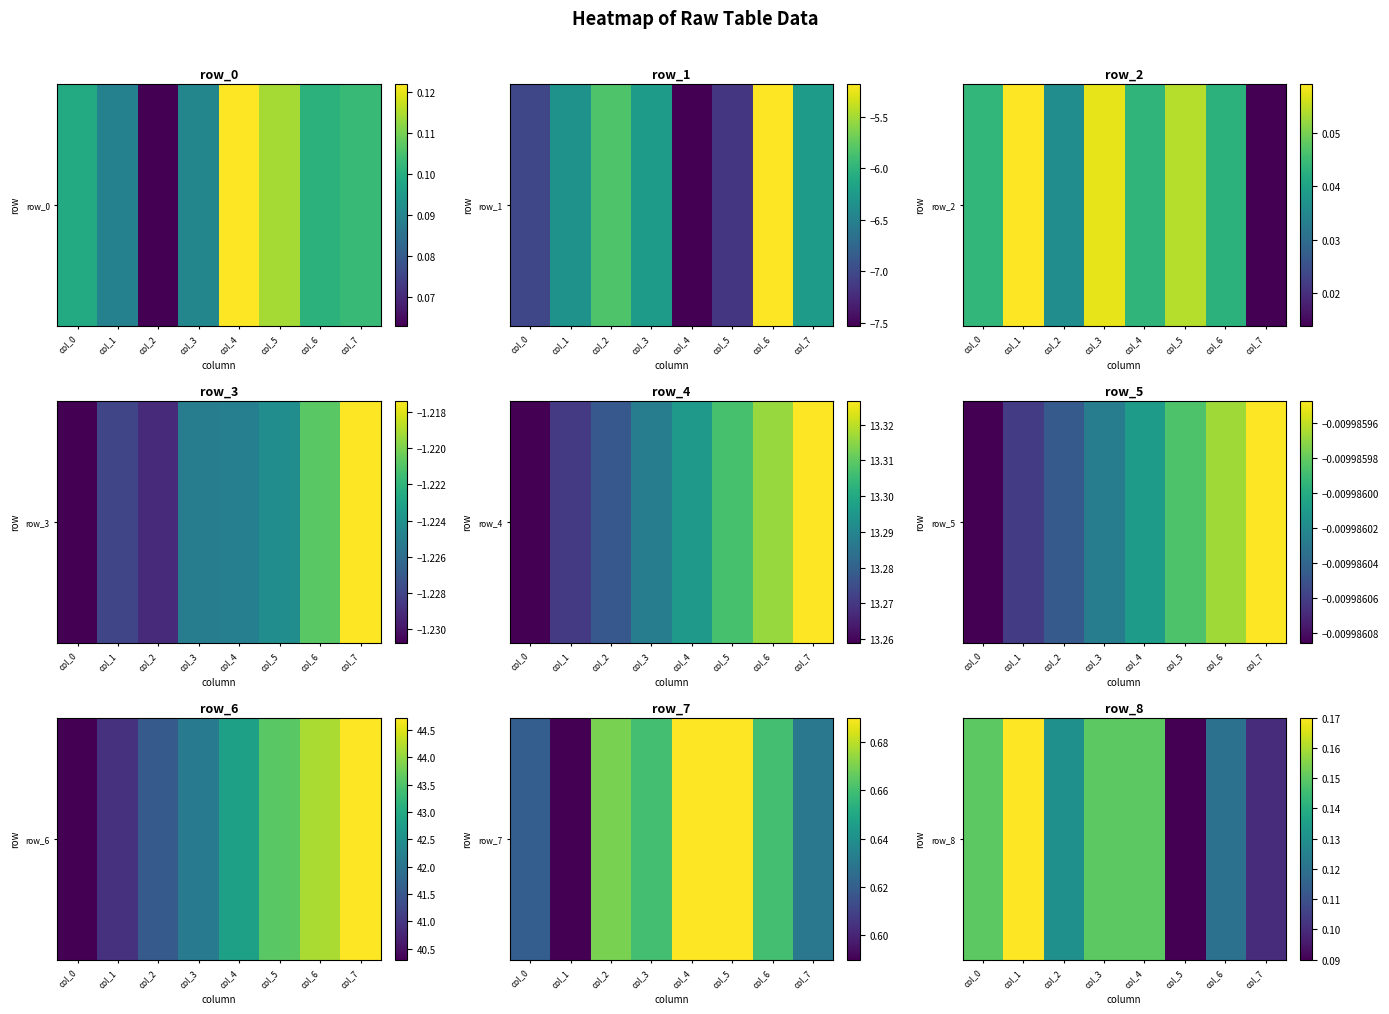

How many data points does each series have?

8